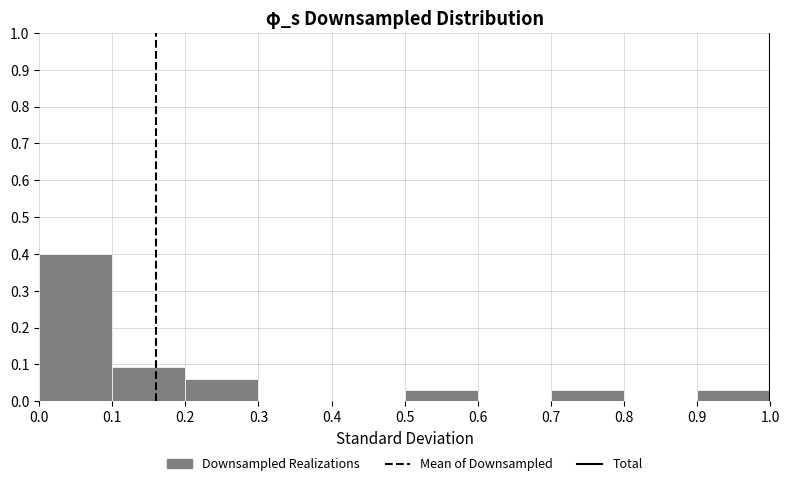

Reading left to right, list every bar in this chart as the range it spans on the x-axis followed by its height. The values are not printed on the chart, so give them approximately, as read against the axis.

0.0 to 0.1: 0.40
0.1 to 0.2: 0.09
0.2 to 0.3: 0.06
0.3 to 0.4: 0
0.4 to 0.5: 0
0.5 to 0.6: 0.03
0.6 to 0.7: 0
0.7 to 0.8: 0.03
0.8 to 0.9: 0
0.9 to 1.0: 0.03